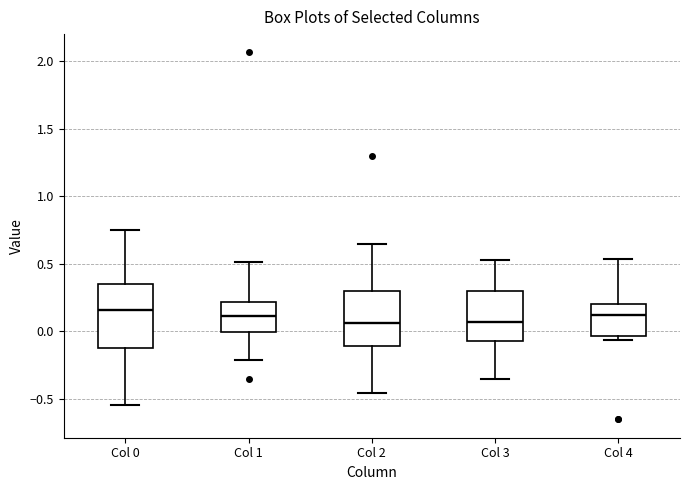

Reading left to right, transcribe this box plot: for each box, give where its median line is, the range the box spans, and where its two whiskers end, as read against the y-axis. The values are not printed on the chart, so give them approximately, as read against the axis.

Col 0: median 0.15, box -0.10 to 0.35, whiskers -0.55 to 0.75
Col 1: median 0.10, box 0.00 to 0.20, whiskers -0.20 to 0.50
Col 2: median 0.05, box -0.10 to 0.30, whiskers -0.45 to 0.65
Col 3: median 0.05, box -0.10 to 0.30, whiskers -0.35 to 0.55
Col 4: median 0.10, box -0.05 to 0.20, whiskers -0.05 (just below the box's lower edge) to 0.55